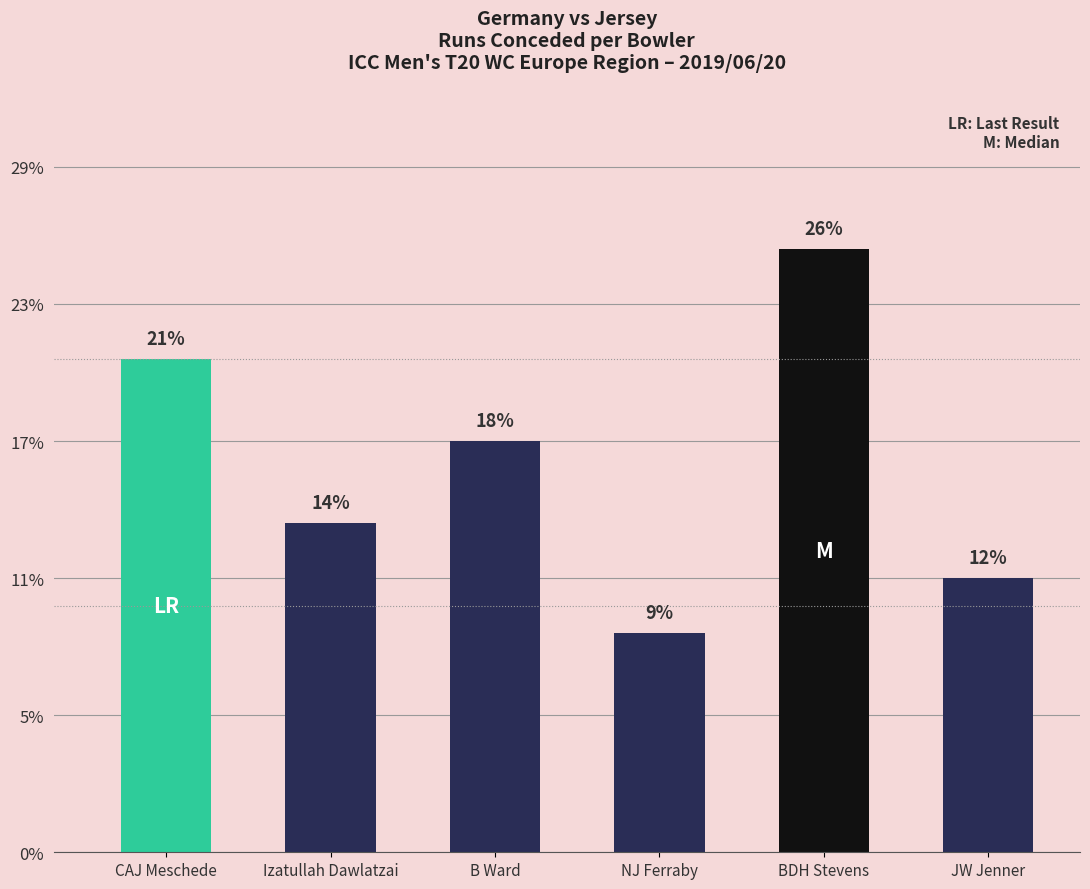

The chart shows a value of 31 at BDH Stevens. True or false?

False